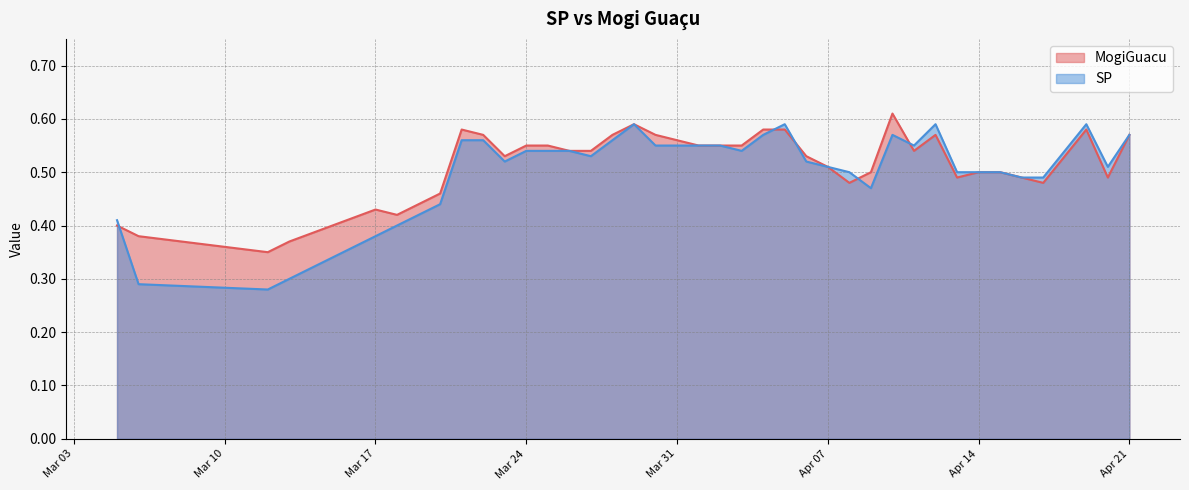

After their last crossing, which series has the higher values: SP or MogiGuacu?

SP